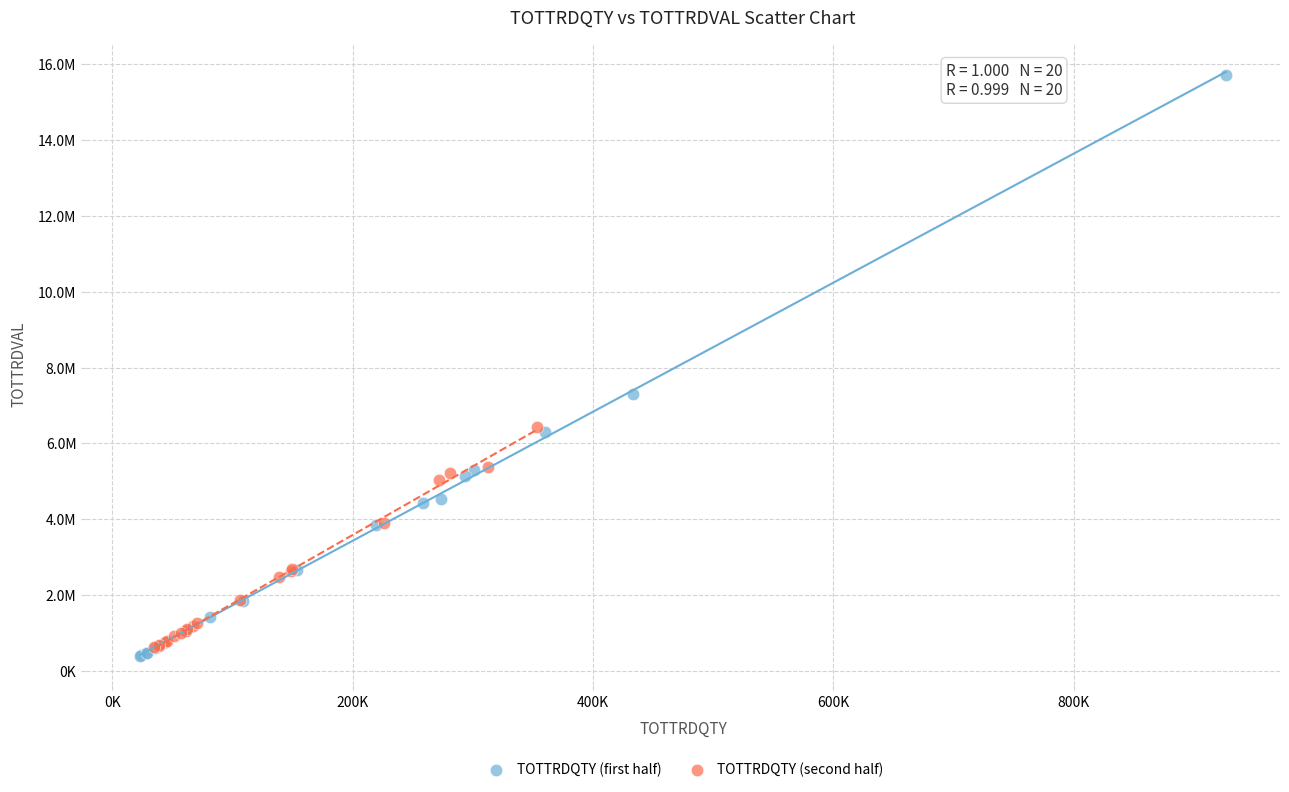

What are all the series names shown in the legend?

TOTTRDQTY (first half), TOTTRDQTY (second half)